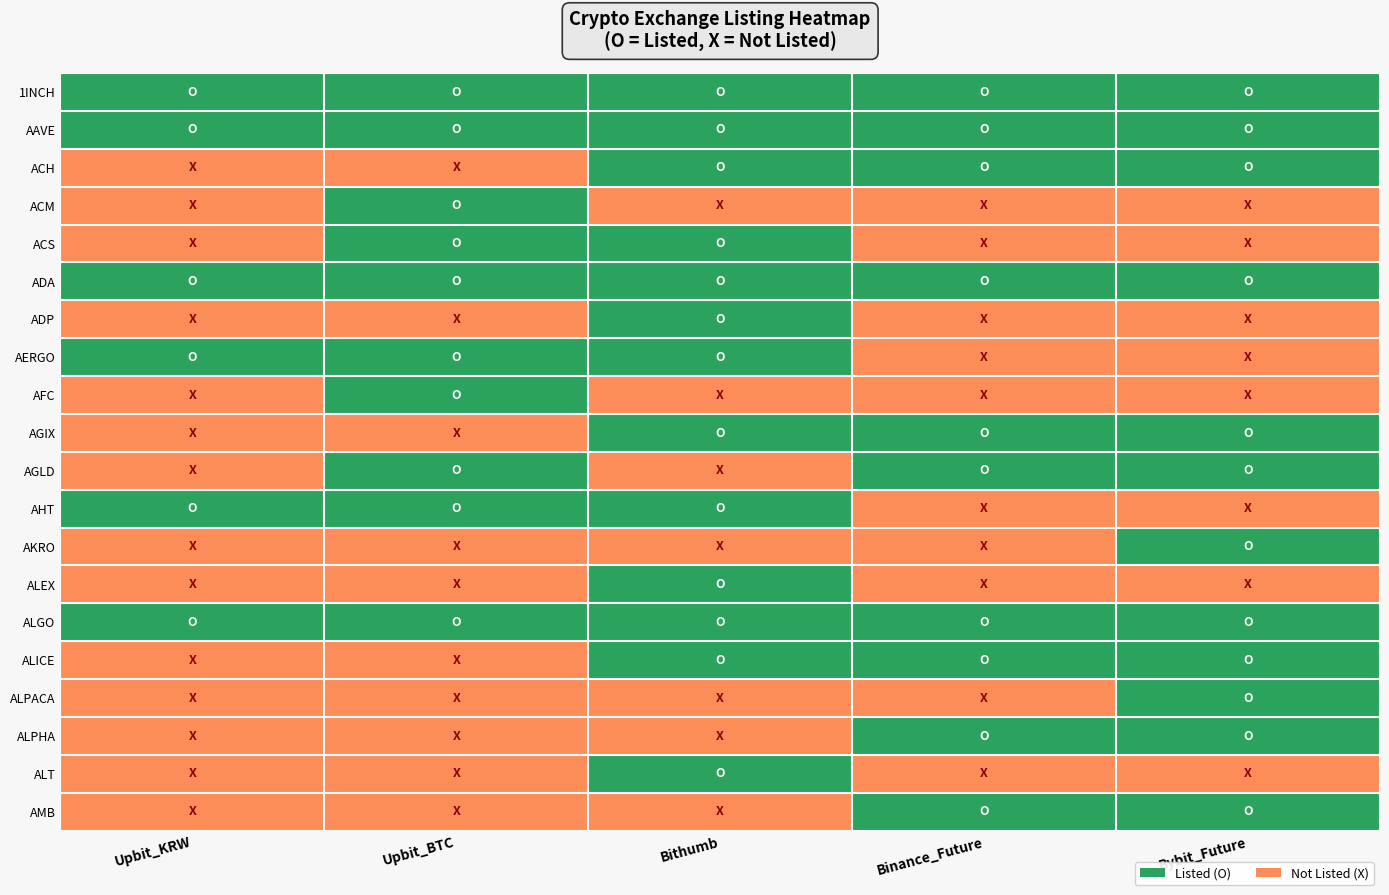

Which label corresponds to the largest value in the chart?

Upbit_KRW